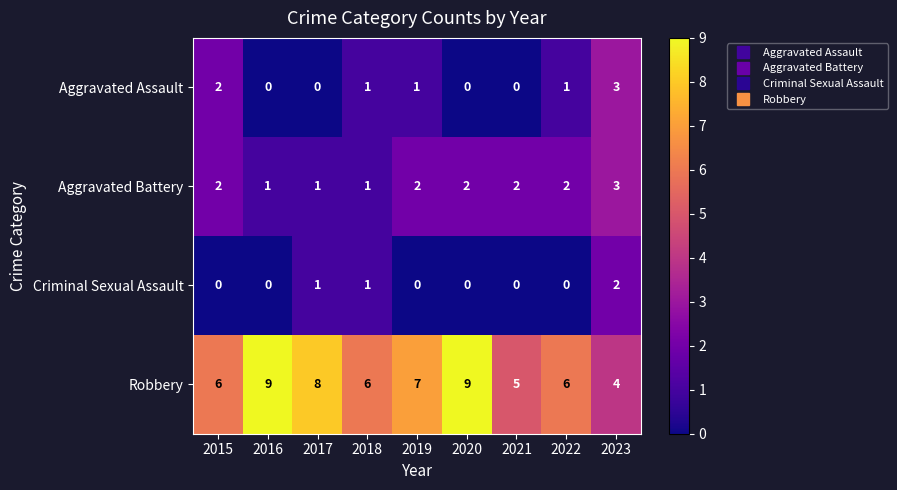

Which series has the largest range (max minus min)?

Robbery